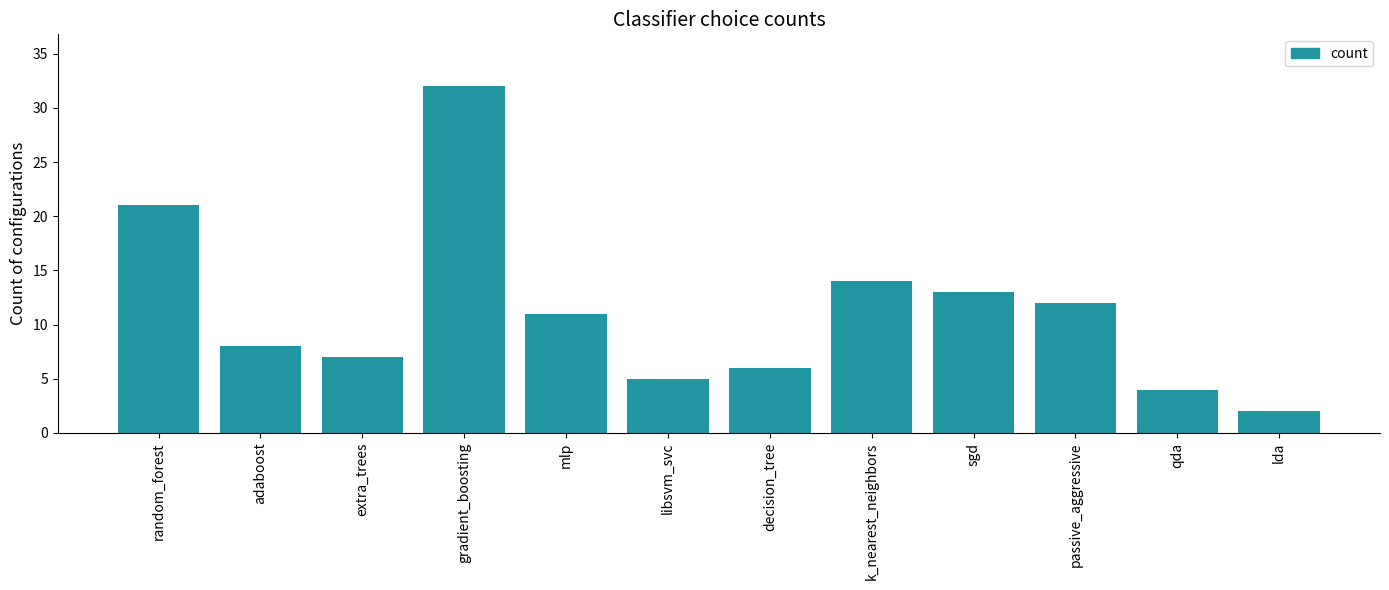

What is the value of the 1st bar from the left?

21